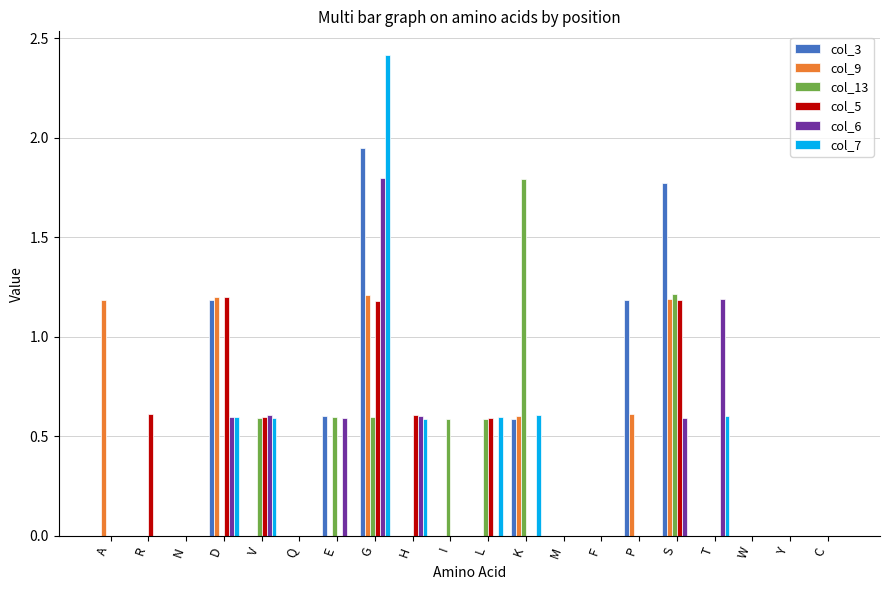

Does the chart contain stacked bars?

No